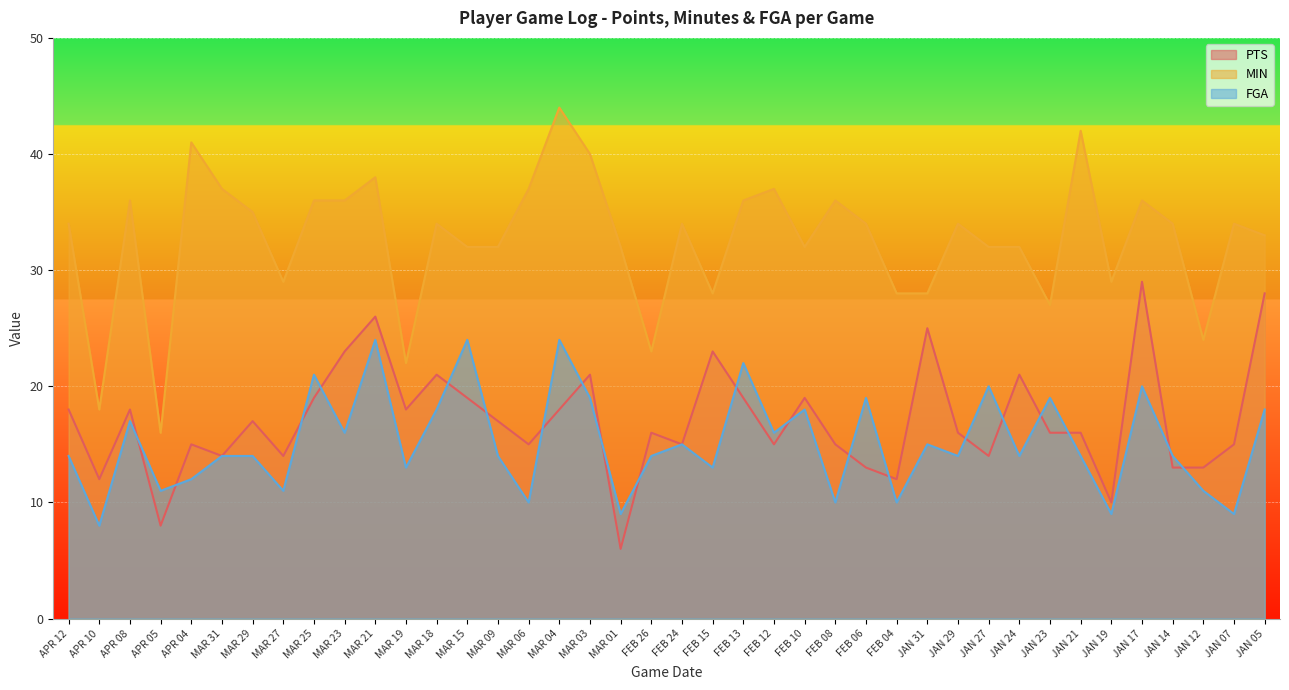

What is the label of the 29th point from the right?

MAR 19